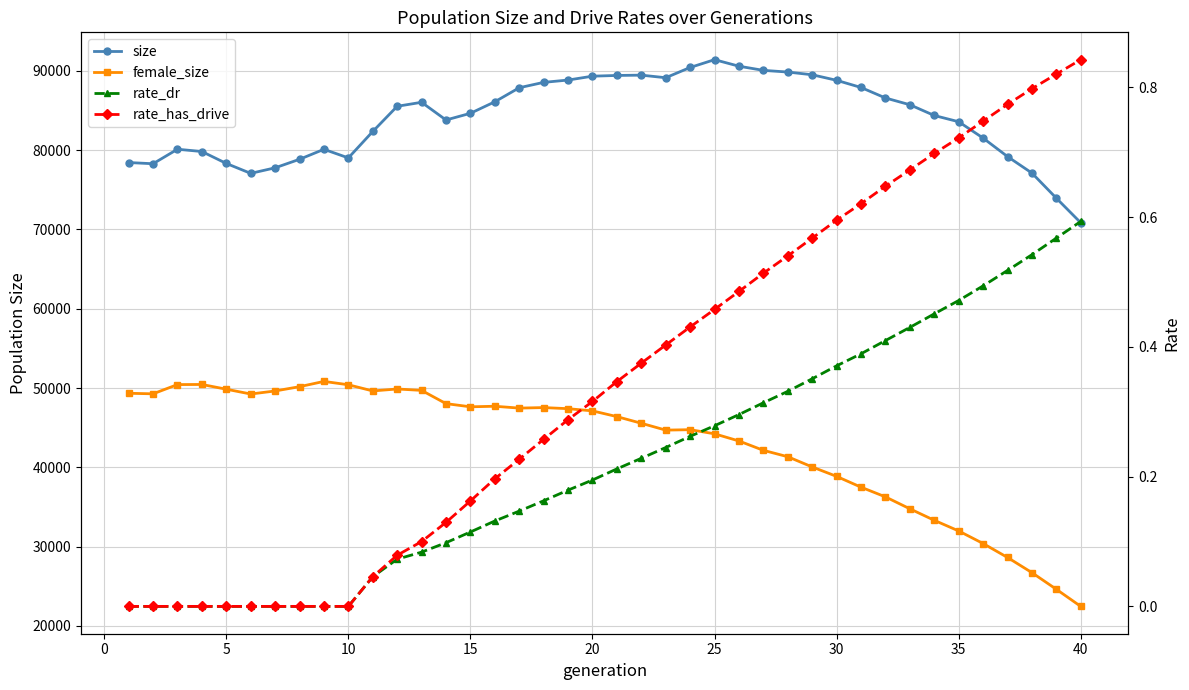

What is the difference between the maximum and minimum values in the rate_has_drive series?

0.8